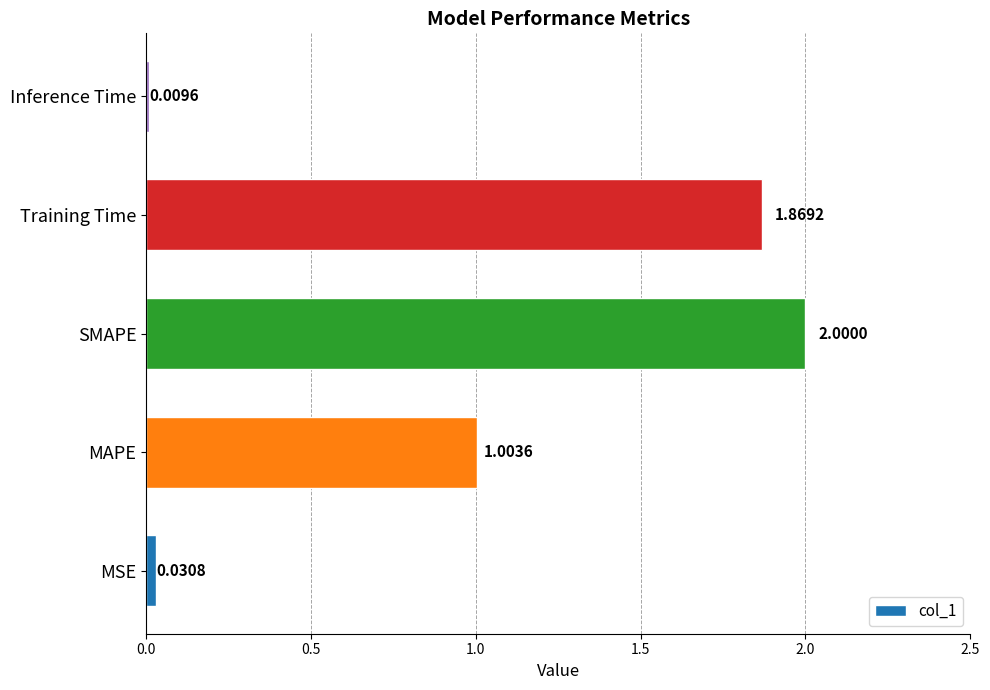

How many bars are there in total?

5